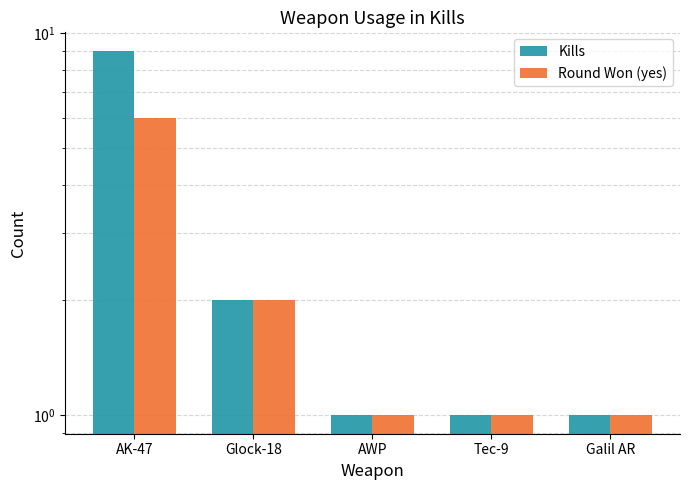

Reading left to right, list all the values displayed in this chart.

Kills: 9	2	1	1	1
Round Won (yes): 6	2	1	1	1